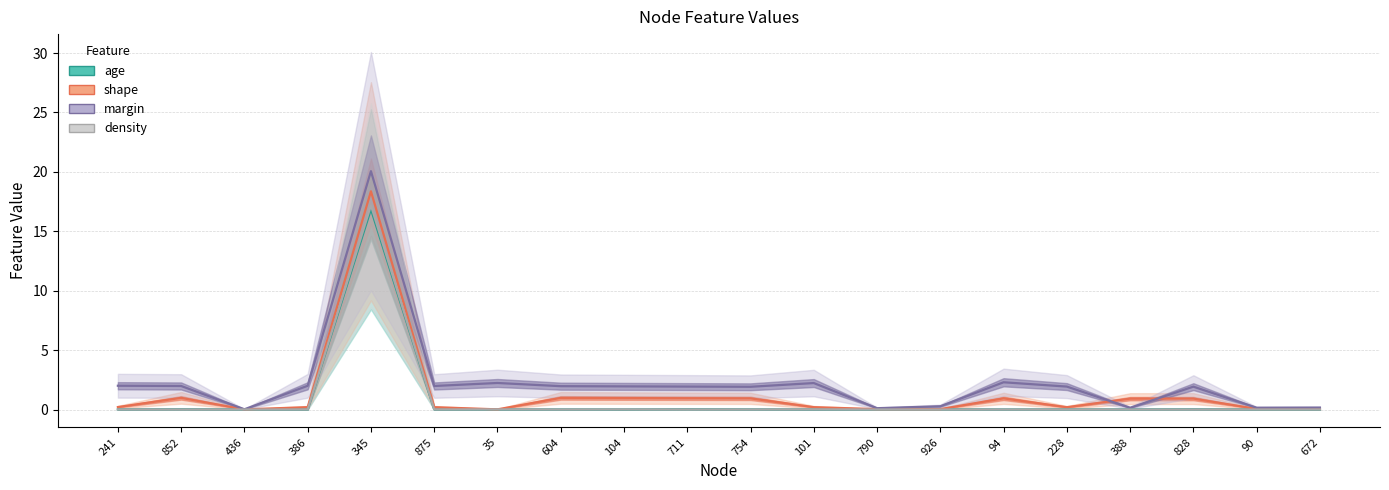

Reading left to right, transcribe all the data shown in this chart.

age: 0.0	0.0	0.0	0.0	16.9	0.0	0.0	0.0	0.0	0.0	0.0	0.0	0.0	0.0	0.0	0.0	0.0	0.0	0.0	0.0
shape: 0.2	1.0	0.0	0.2	18.4	0.2	0.0	1.0	1.0	1.0	0.9	0.2	0.0	0.0	0.9	0.2	0.9	0.9	0.1	0.1
margin: 2.0	2.0	0.0	2.0	20.1	2.0	2.2	2.0	1.9	1.9	1.9	2.2	0.1	0.3	2.3	1.9	0.2	1.9	0.2	0.2
density: 0.0	0.0	0.0	0.0	17.2	0.0	0.0	0.0	0.0	0.0	0.0	0.0	0.0	0.0	0.0	0.0	0.0	0.0	0.0	0.0